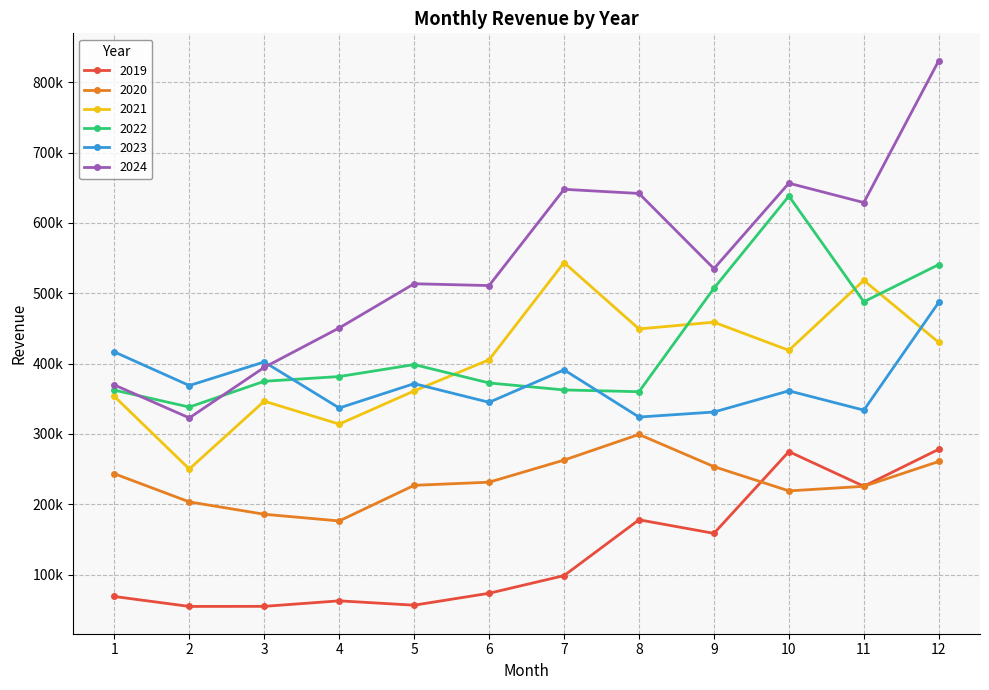

Reading left to right, list all the values displayed in this chart.

2019: 1=68977.0	2=54846.2	3=54958.0	4=62793.0	5=56618.7	6=73560.6	7=98652.3	8=178007.6	9=158716.9	10=274966.4	11=225669.3	12=278306.2
2020: 1=243459.4	2=203459.0	3=185876.6	4=176355.8	5=227009.9	6=231451.5	7=262869.1	8=299331.4	9=253588.9	10=219105.6	11=225582.2	12=260876.3
2021: 1=353395.6	2=250171.1	3=346618.9	4=314021.1	5=361191.0	6=405516.0	7=543603.3	8=449321.8	9=458913.4	10=418903.4	11=518320.4	12=430138.5
2022: 1=362289.3	2=338247.0	3=374906.5	4=381633.5	5=398659.3	6=372513.5	7=362600.6	8=360070.8	9=507156.6	10=638193.9	11=487930.0	12=540802.8
2023: 1=416610.6	2=368853.4	3=402375.5	4=336910.1	5=371532.6	6=345008.2	7=391131.8	8=324052.0	9=331199.8	10=361330.0	11=333871.0	12=487200.0
2024: 1=369665.1	2=322821.2	3=394663.5	4=450719.7	5=513540.1	6=510962.6	7=647783.7	8=641899.0	9=535002.4	10=656485.5	11=628940.7	12=830722.9